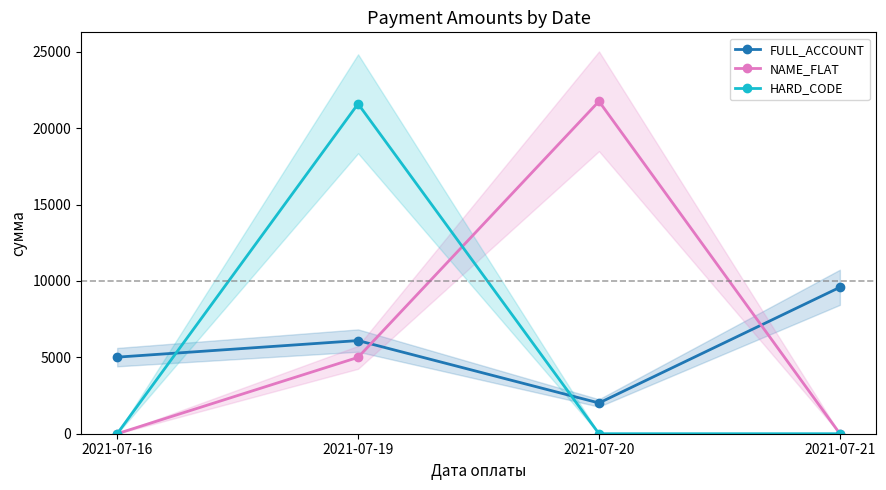

Reading left to right, what are all the values shown in this chart?

FULL_ACCOUNT: 5014.0	6098.9	2013.4	9587.9
NAME_FLAT: 0.0	5000.0	21765.8	0.0
HARD_CODE: 0.0	21601.8	0.0	0.0